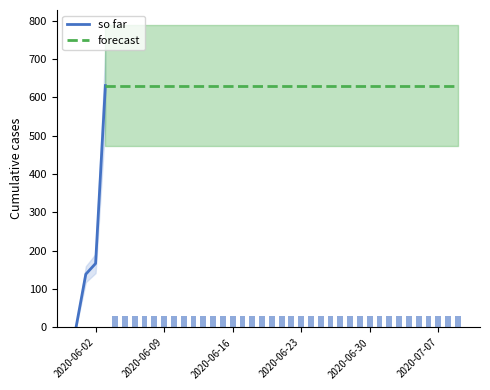

Reading left to right, transcribe all the data shown in this chart.

2020-05-31=0	2020-06-01=139	2020-06-02=167	2020-06-03=631	2020-06-04=631	2020-06-05=631	2020-06-06=631	2020-06-07=631	2020-06-08=631	2020-06-09=631	2020-06-10=631	2020-06-11=631	2020-06-12=631	2020-06-13=631	2020-06-14=631	2020-06-15=631	2020-06-16=631	2020-06-17=631	2020-06-18=631	2020-06-19=631	2020-06-20=631	2020-06-21=631	2020-06-22=631	2020-06-23=631	2020-06-24=631	2020-06-25=631	2020-06-26=631	2020-06-27=631	2020-06-28=631	2020-06-29=631	2020-06-30=631	2020-07-01=631	2020-07-02=631	2020-07-03=631	2020-07-04=631	2020-07-05=631	2020-07-06=631	2020-07-07=631	2020-07-08=631	2020-07-09=631